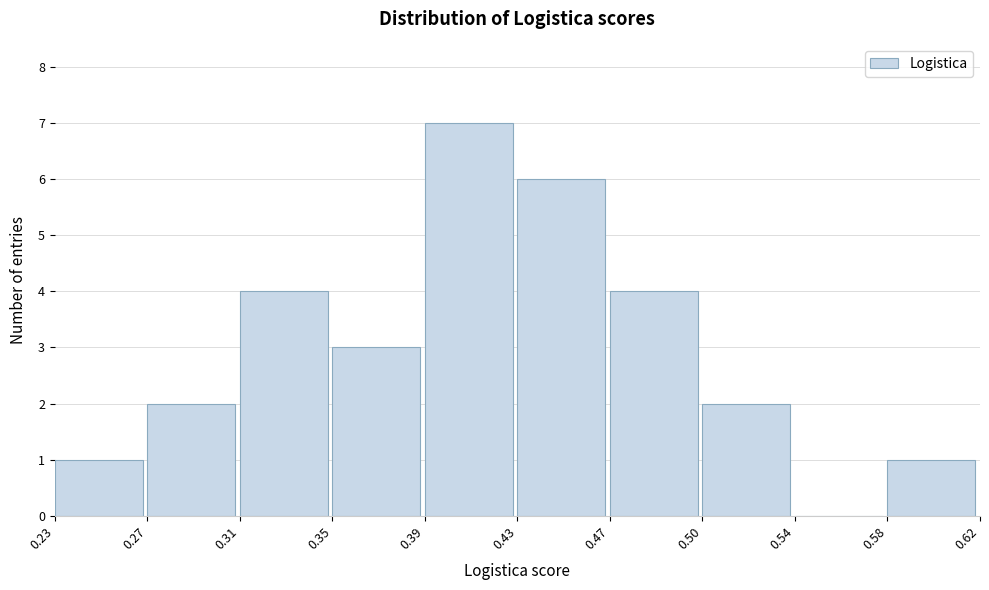

Reading left to right, list all the values displayed in this chart.

0.23=1	0.27=2	0.31=4	0.35=3	0.39=7	0.43=6	0.47=4	0.50=2	0.54=0	0.58=1